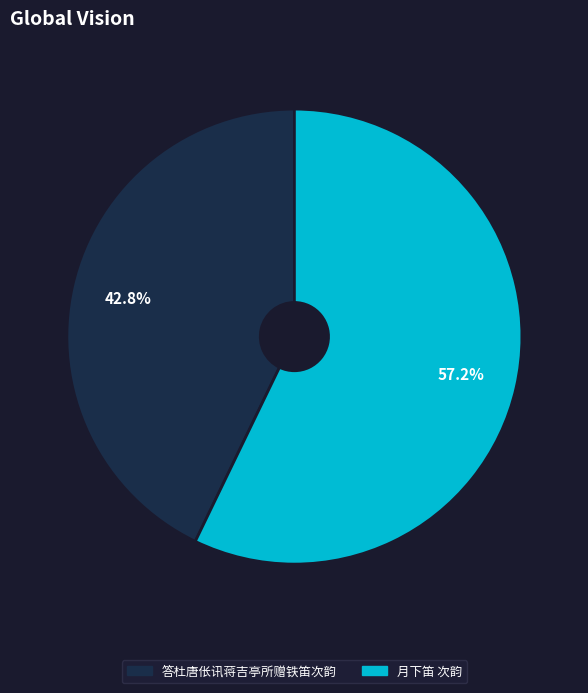

How many segments does this pie chart have?

2